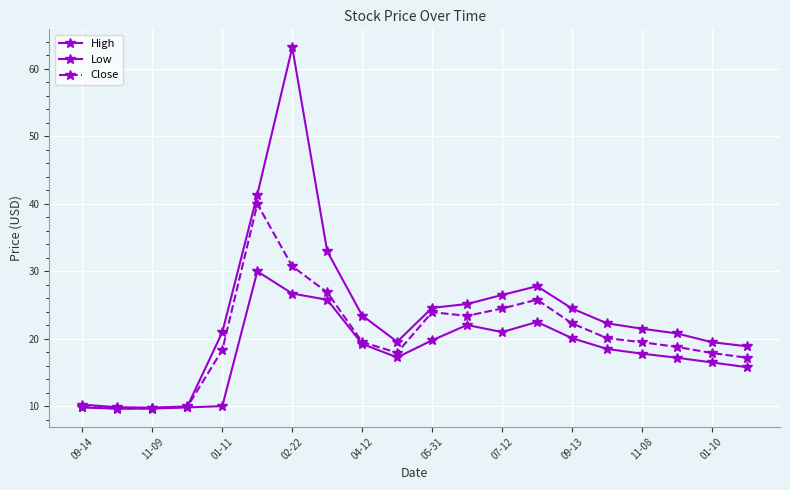

Which series has the largest total across all categories?

High